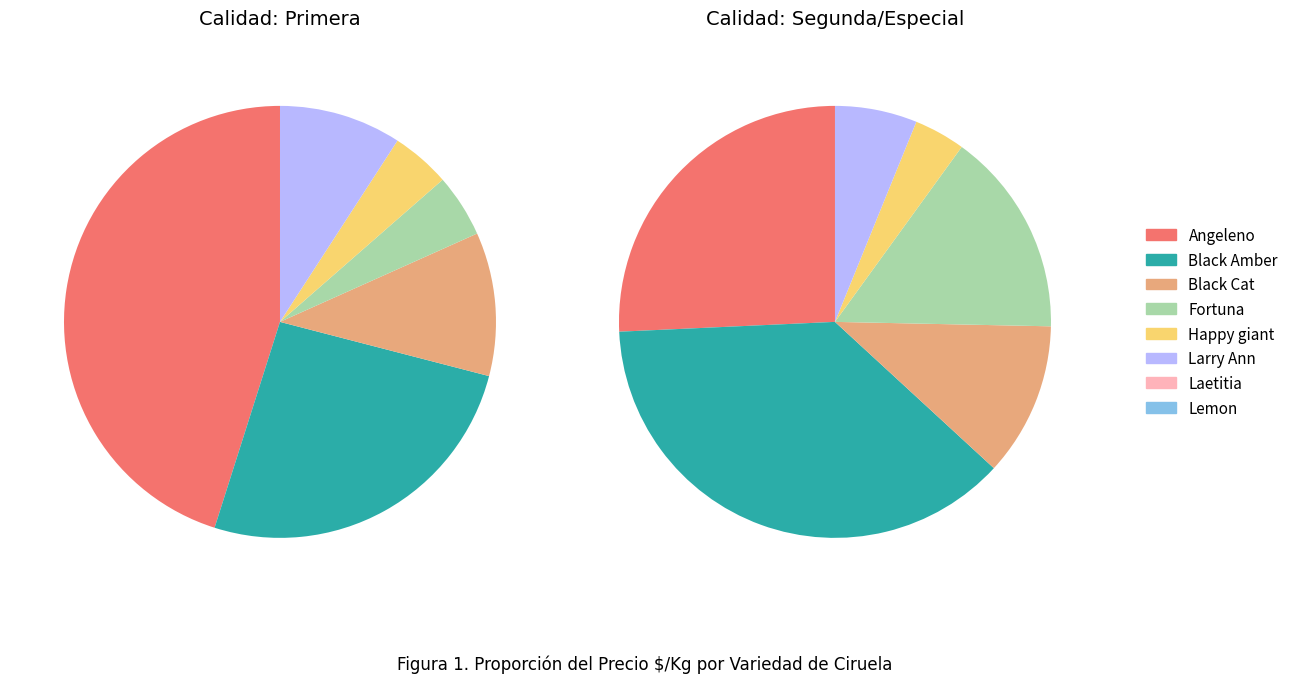

To the nearest percent, what percentage of the pie is Black Amber?

31%